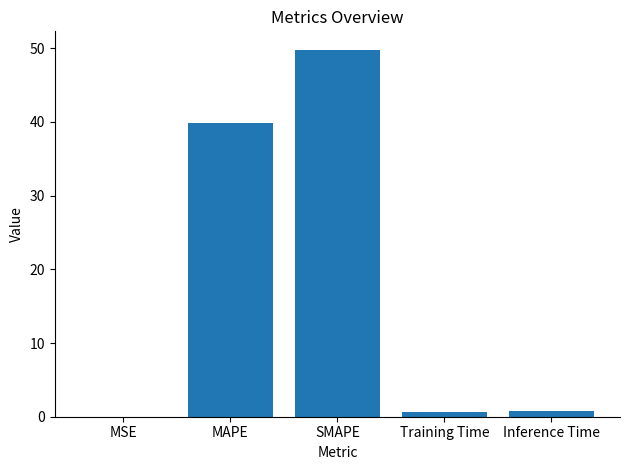

Which has a higher value, MAPE or MSE?

MAPE